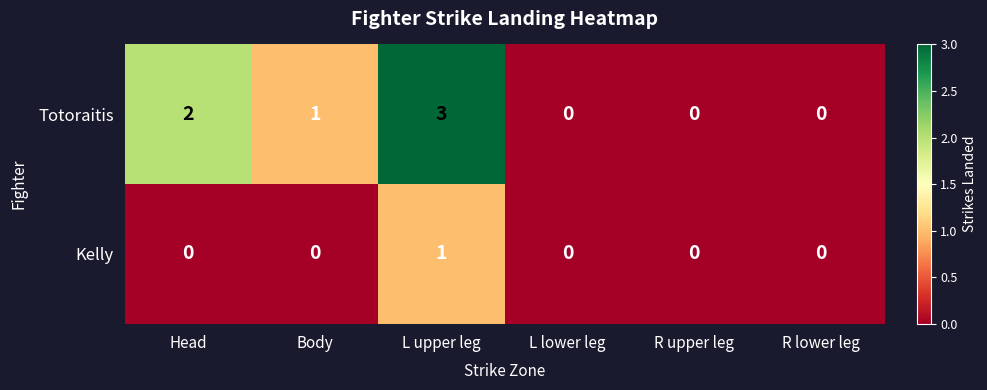

How many distinct data groups are displayed?

2